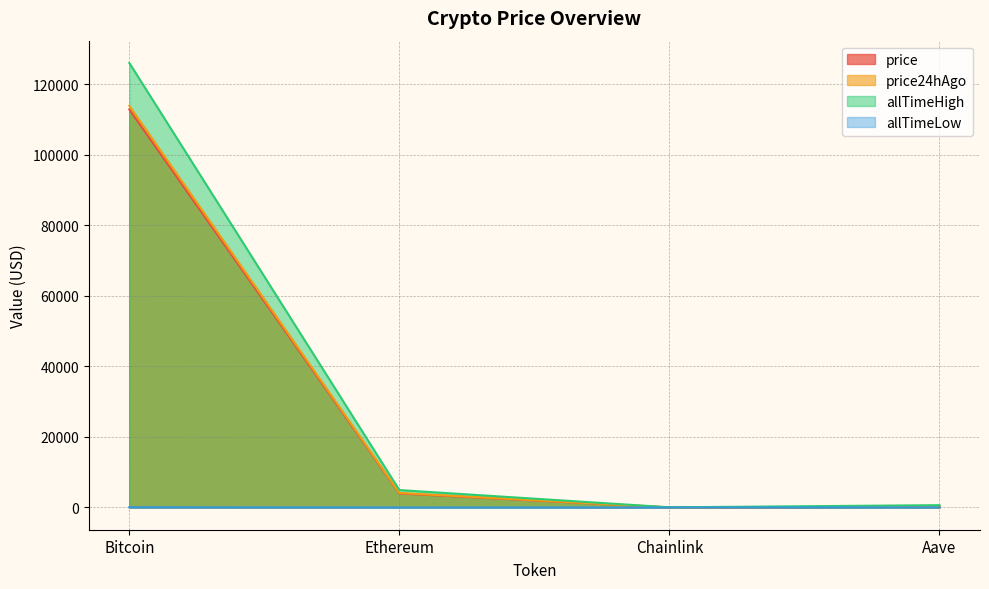

Which category has the lowest value in the price24hAgo series?

Chainlink